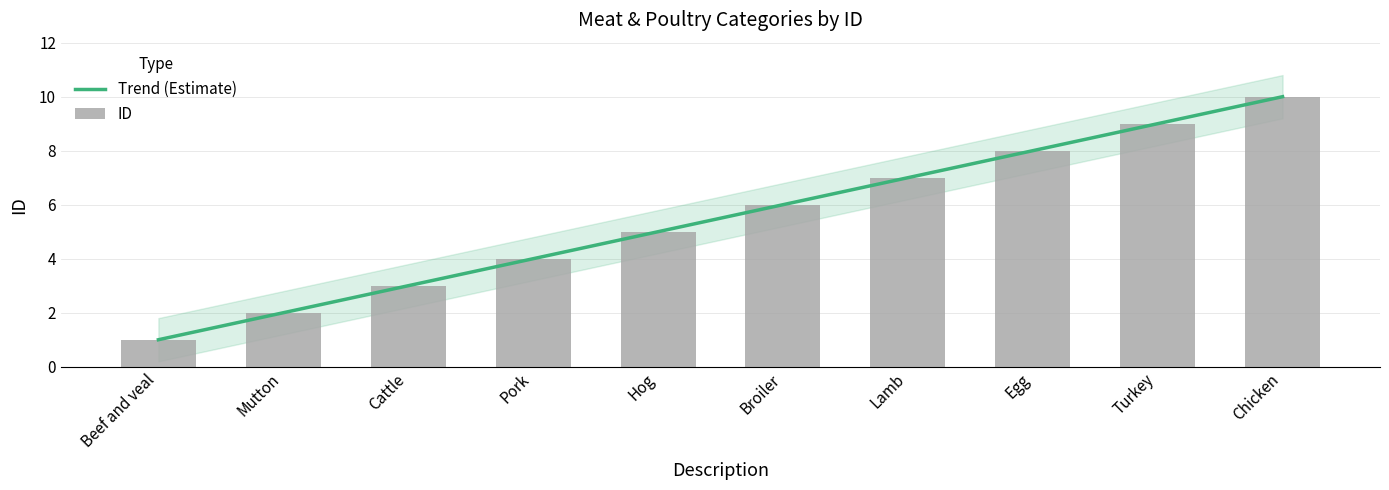

At which label is the value closest to 5?

Hog